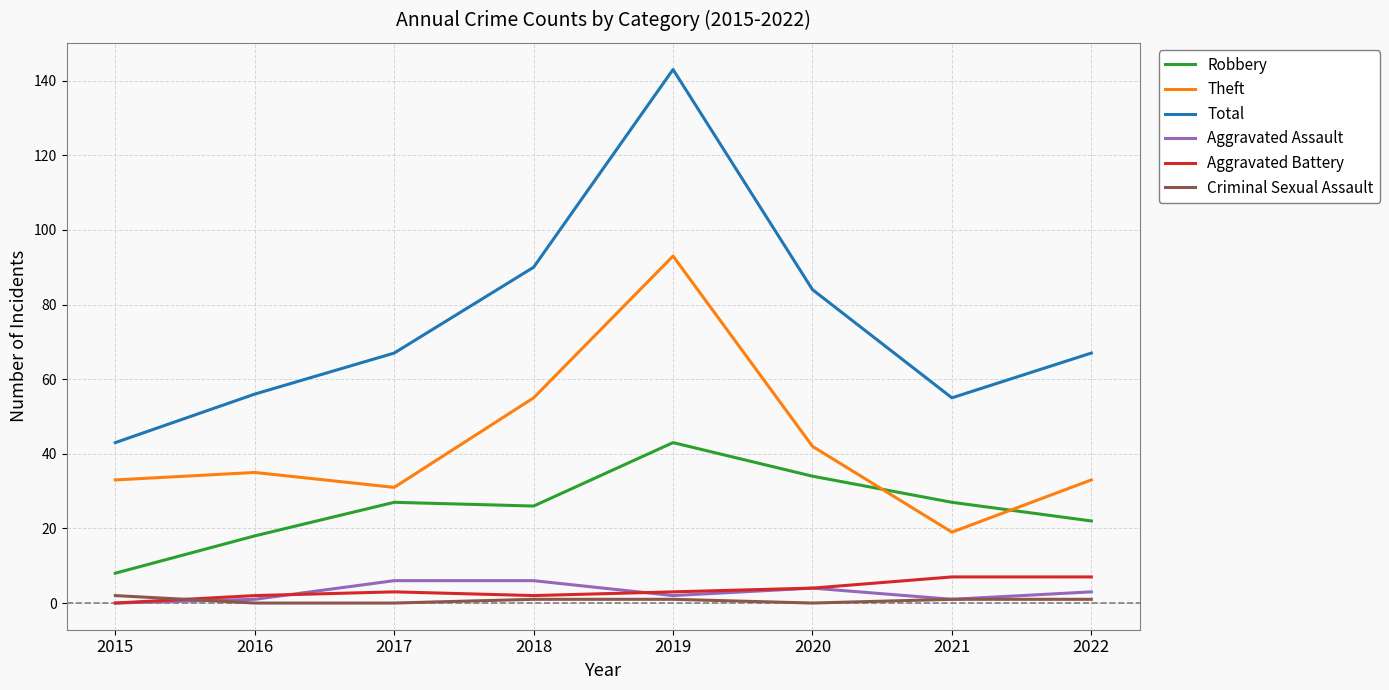

True or false: Robbery has a value of 12 at 2017.

False